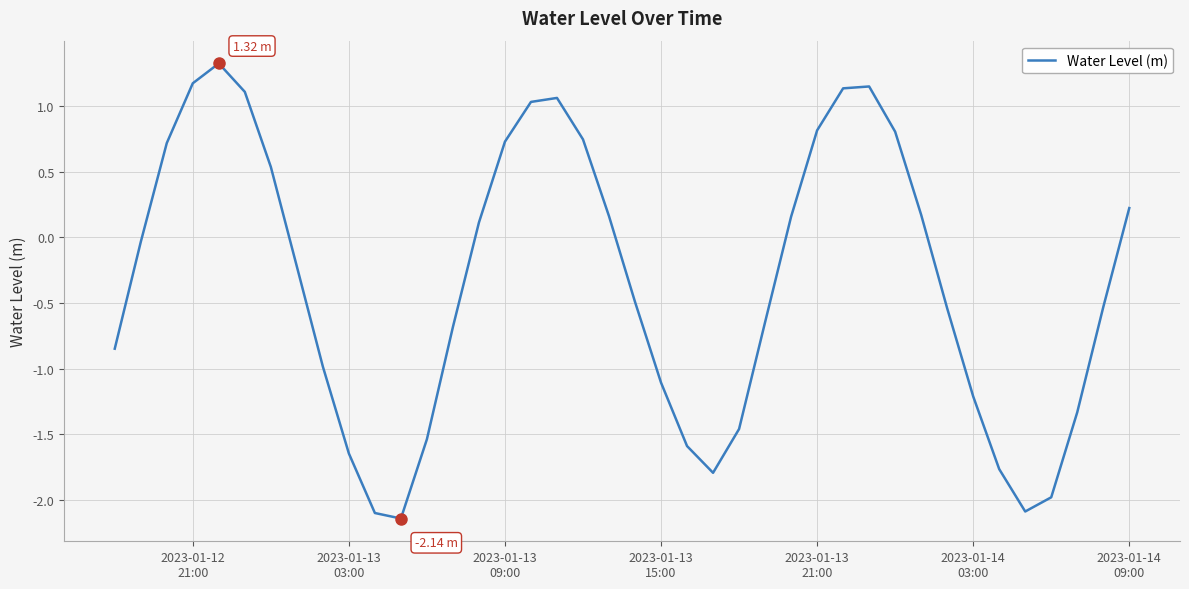

What is the difference between the maximum and minimum values?

3.5